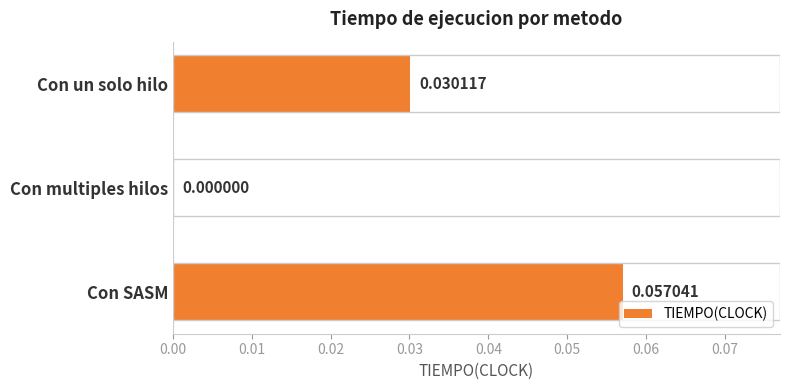

How many bars are there in total?

3